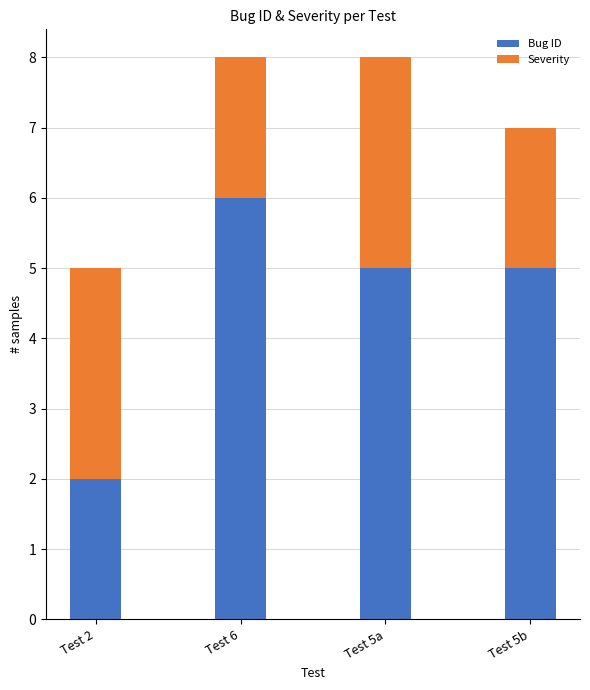

At which label does Bug ID reach its peak?

Test 6